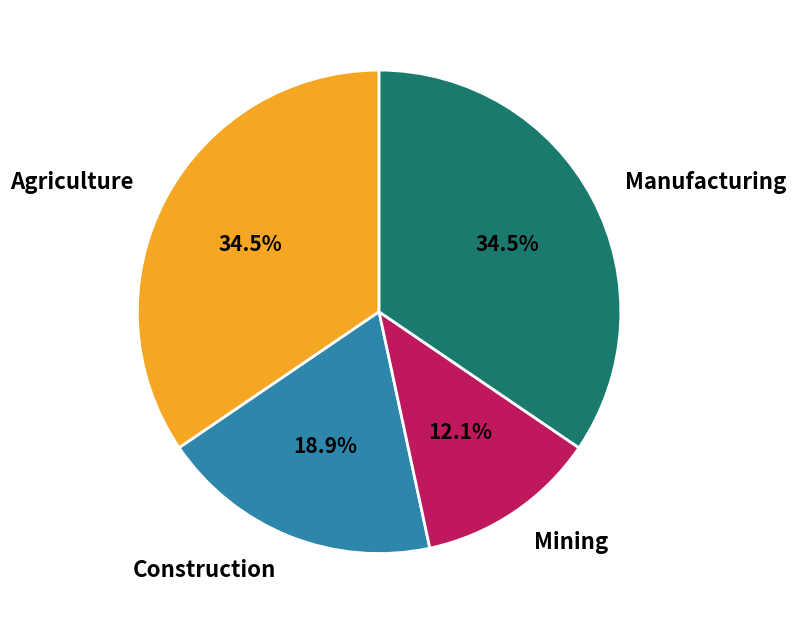

To the nearest percent, what is the combined percentage of Mining and Agriculture?

47%